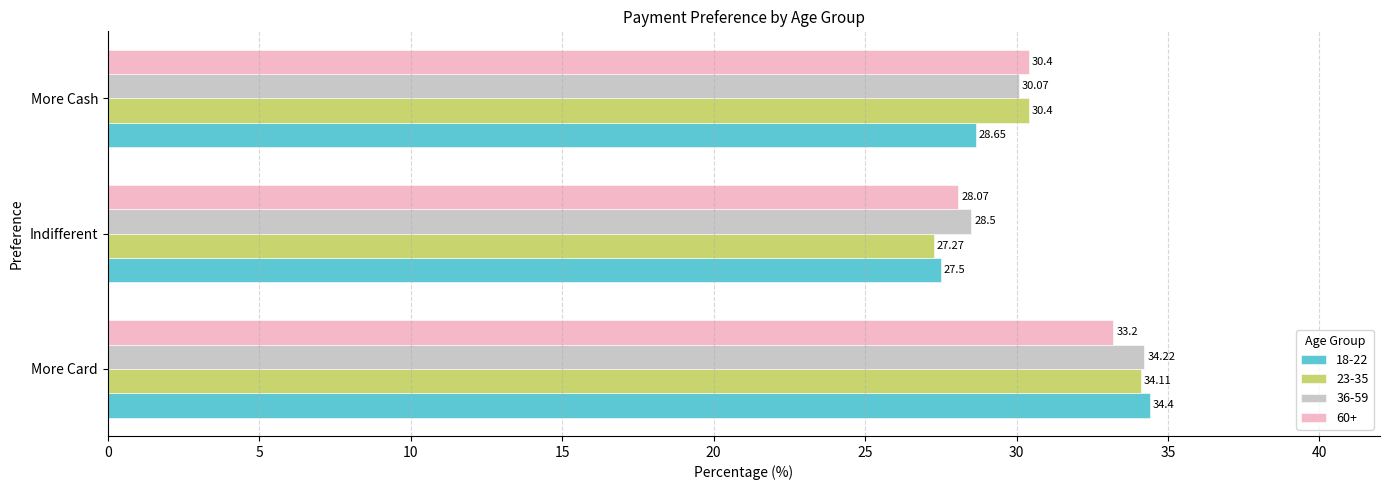

What is the difference between the maximum and minimum values in the 60+ series?

5.1